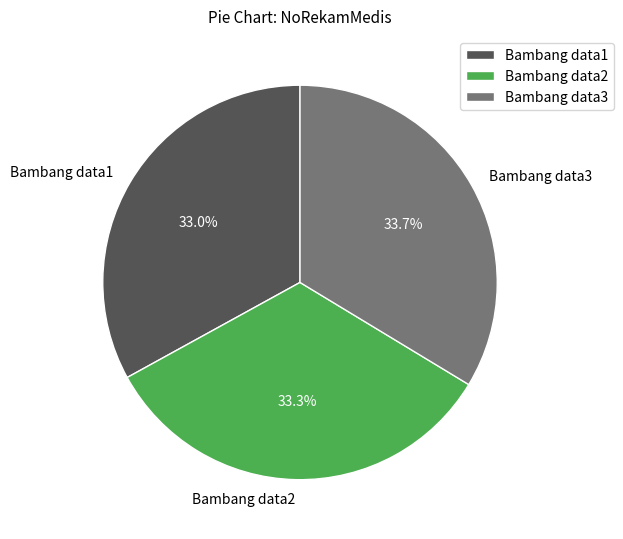

Between Bambang data3 and Bambang data1, which is larger?

Bambang data3